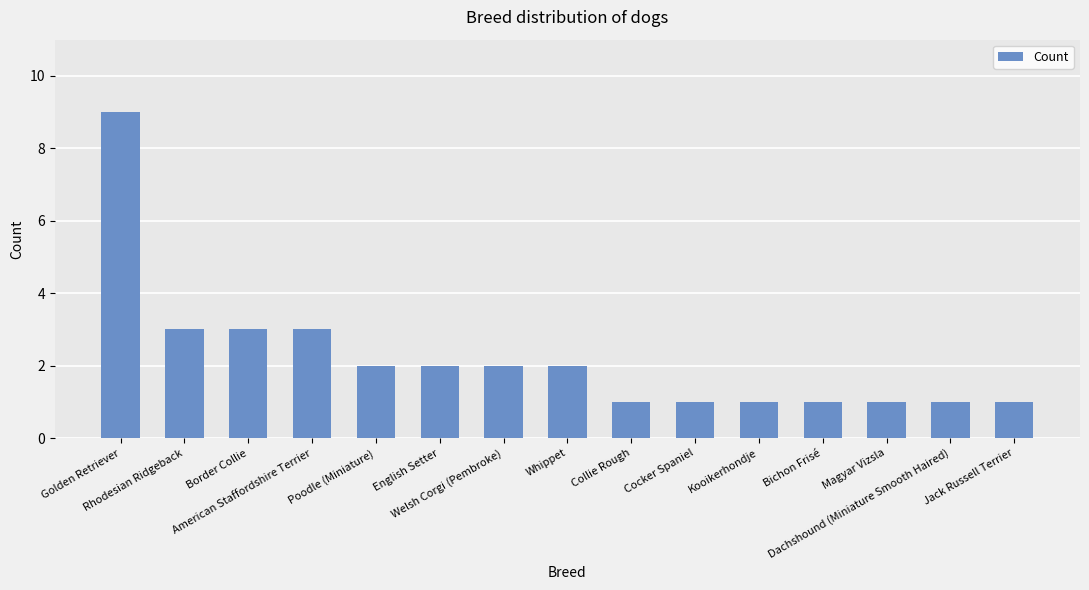

What is the sum of all values?

33